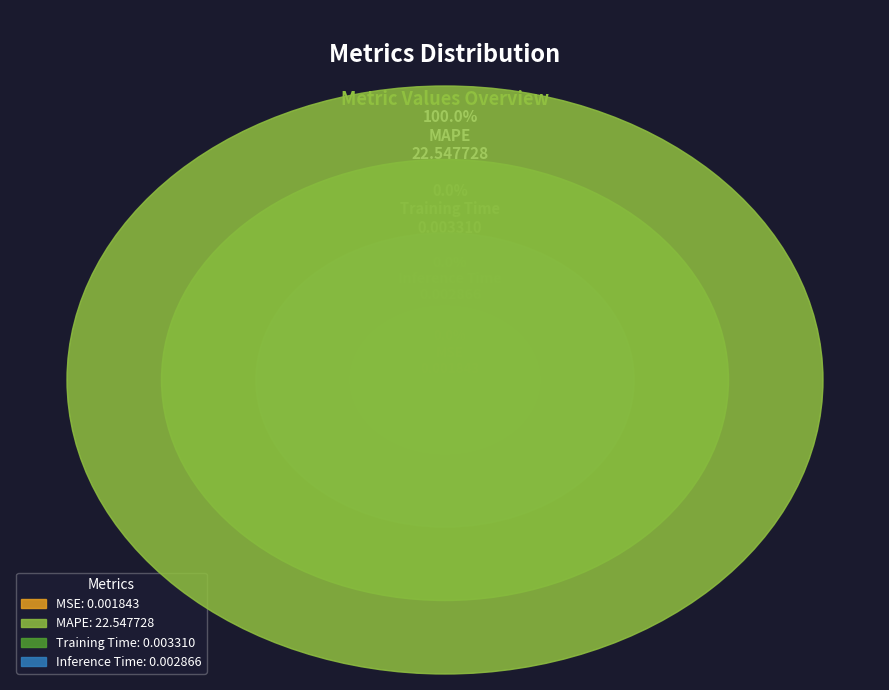

How many segments does this pie chart have?

4